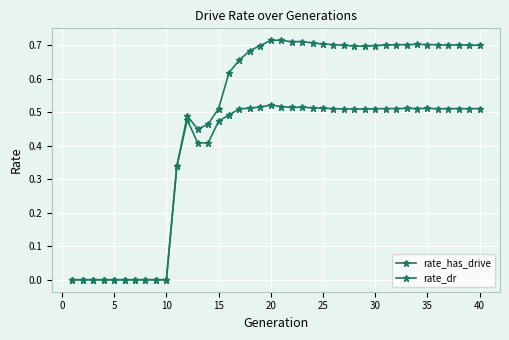

How many lines are shown in the chart?

2